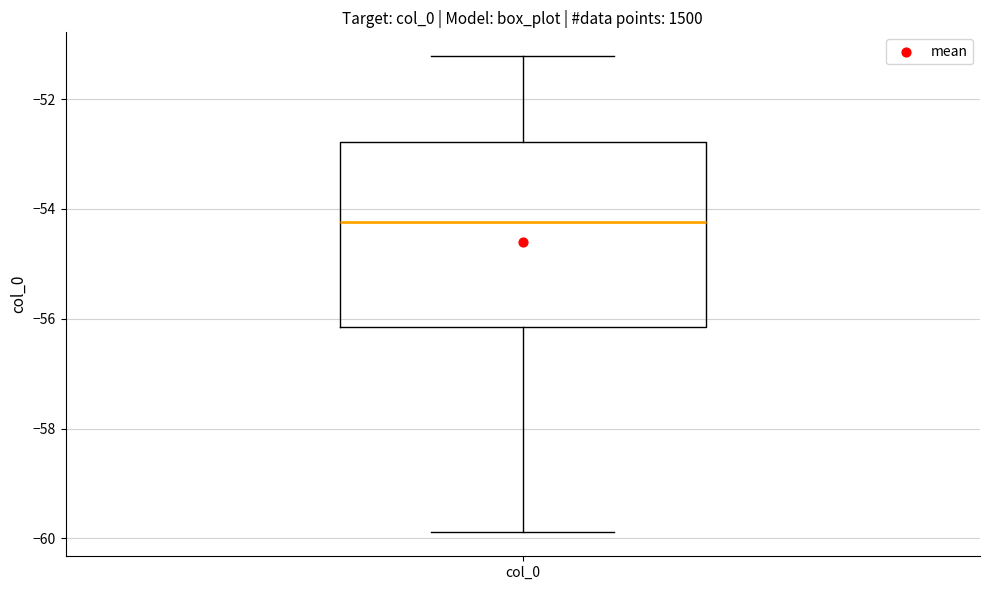

Transcribe this box plot: give where the median line is, the range the box spans, and where the two whiskers end, as read against the y-axis. The values are not printed on the chart, so give them approximately, as read against the axis.

median -54.2, box -56.2 to -52.8, whiskers -59.8 to -51.2